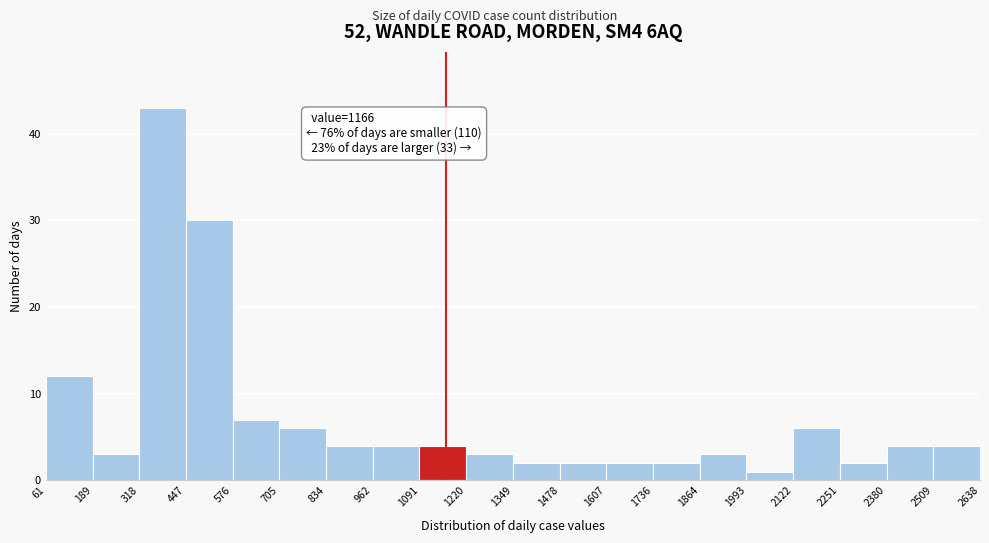

Over which range of the x-axis is the bar tallest?

318 to 447